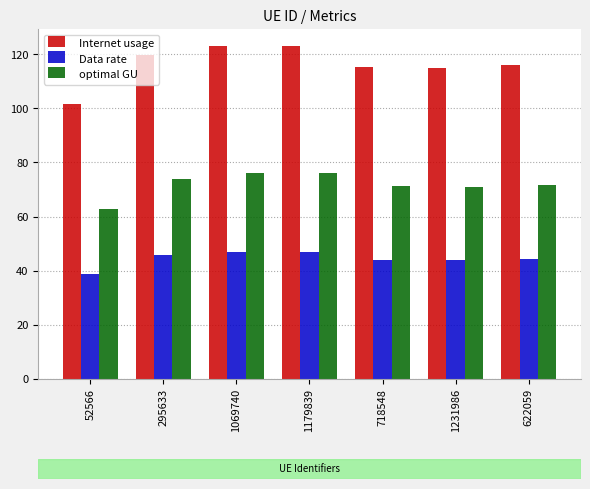

How many bars are there in total?

21